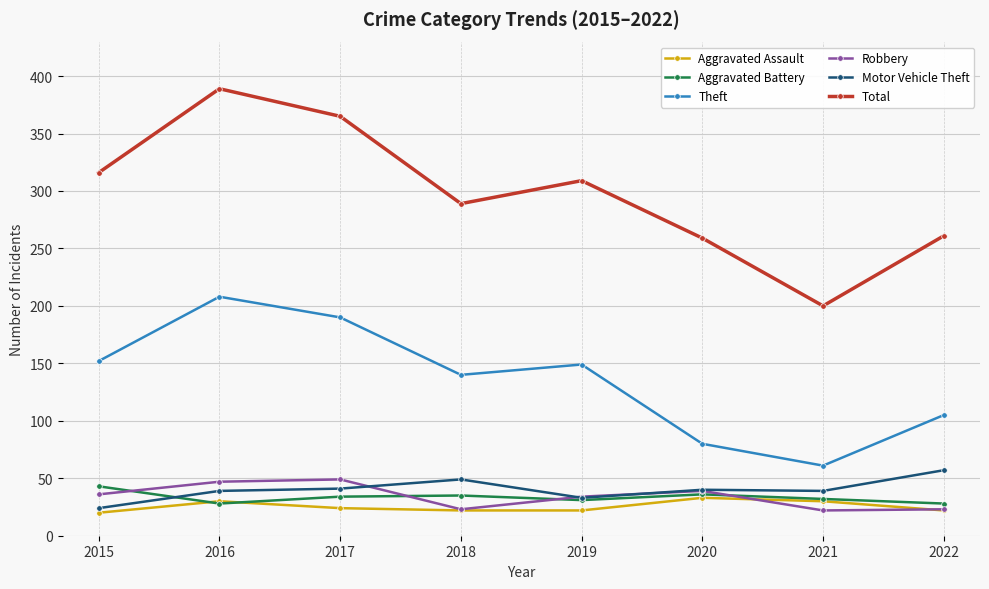

What is the difference between the Aggravated Assault values at 2018 and 2015?

2